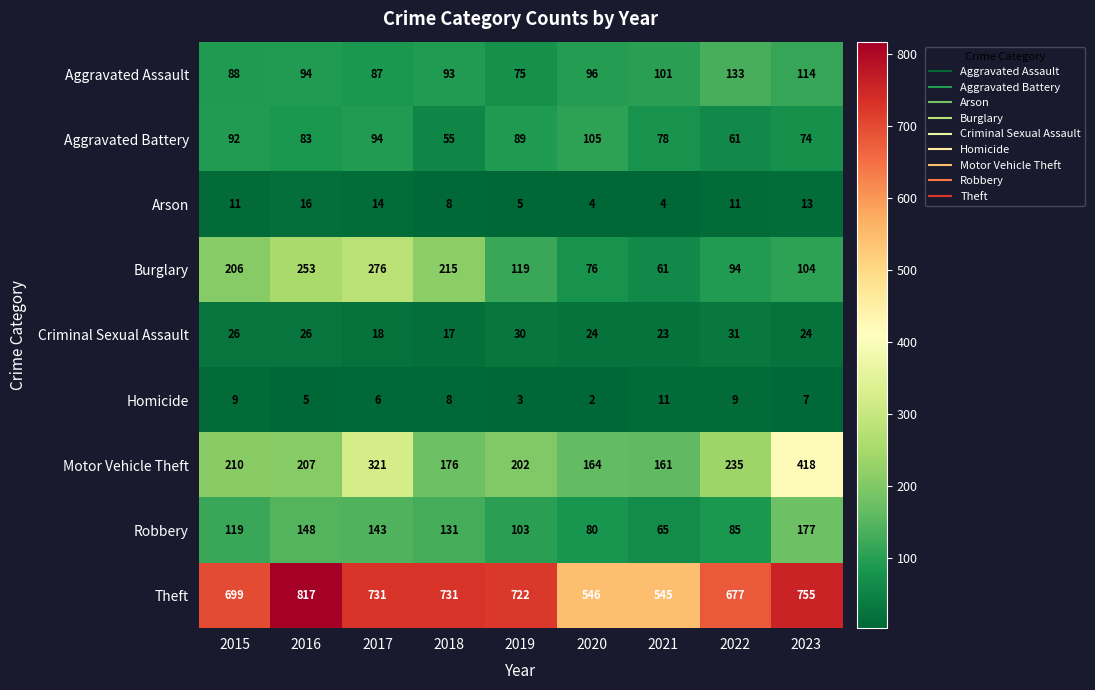

What is the sum of the Criminal Sexual Assault values at 2015 and 2016?

52